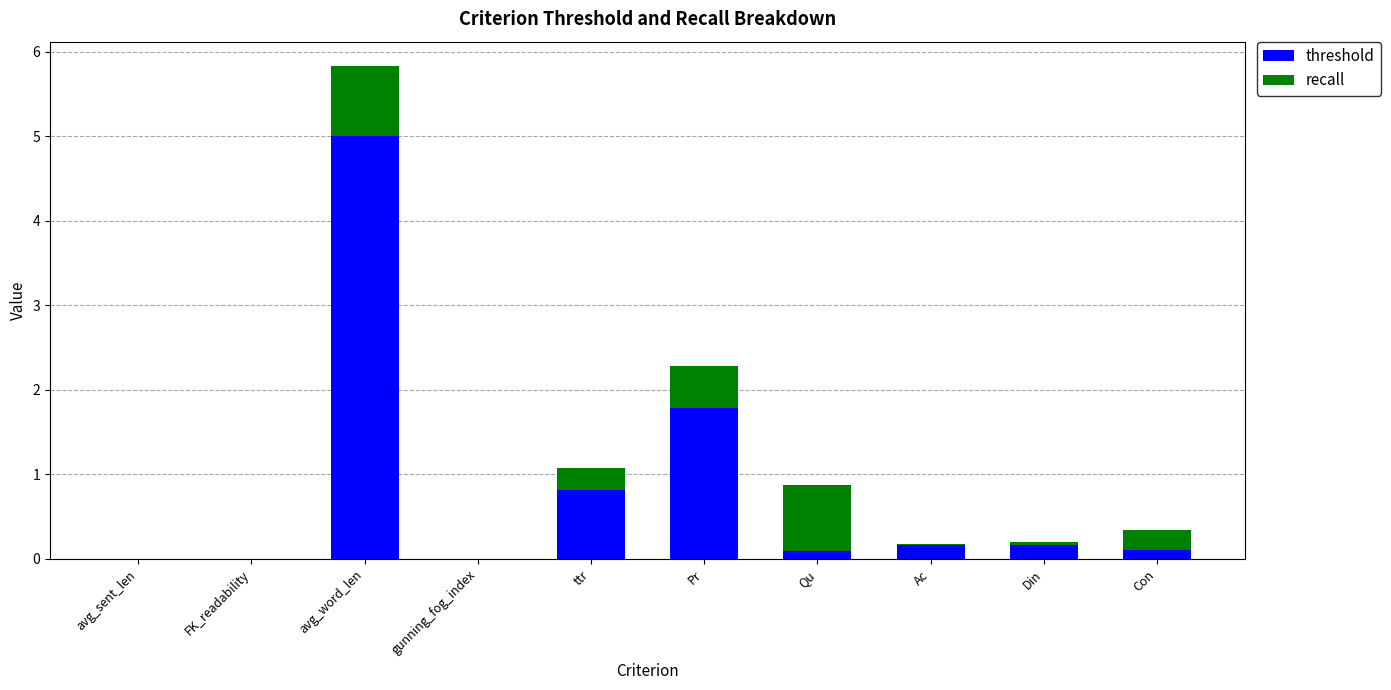

At which category is the sum across all series the highest?

avg_word_len